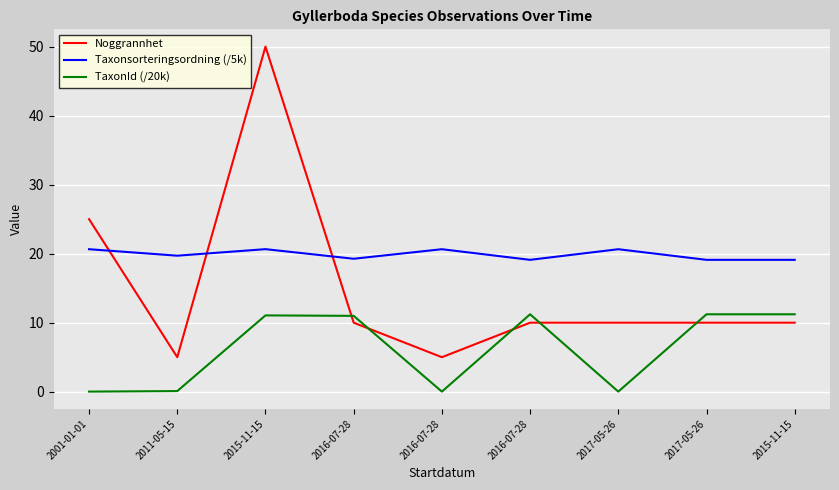

Is the value of TaxonId (/20k) at 2001-01-01 greater than the value of Noggrannhet at 2016-07-28?

No